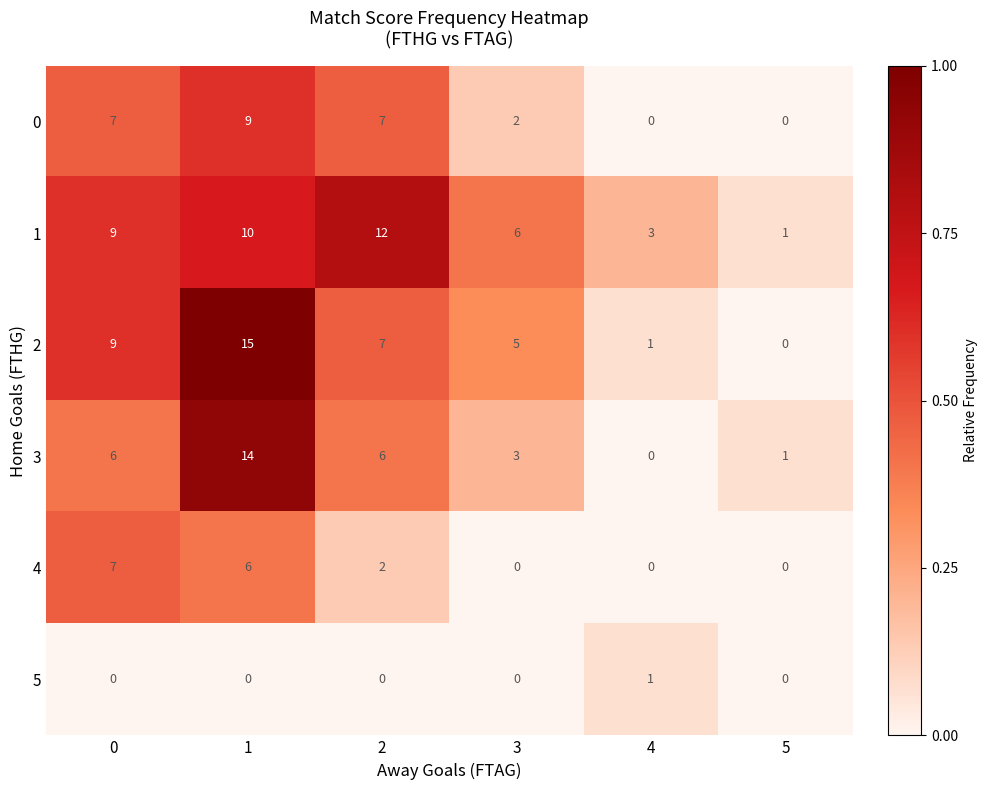

At which category is the sum across all series the highest?

1